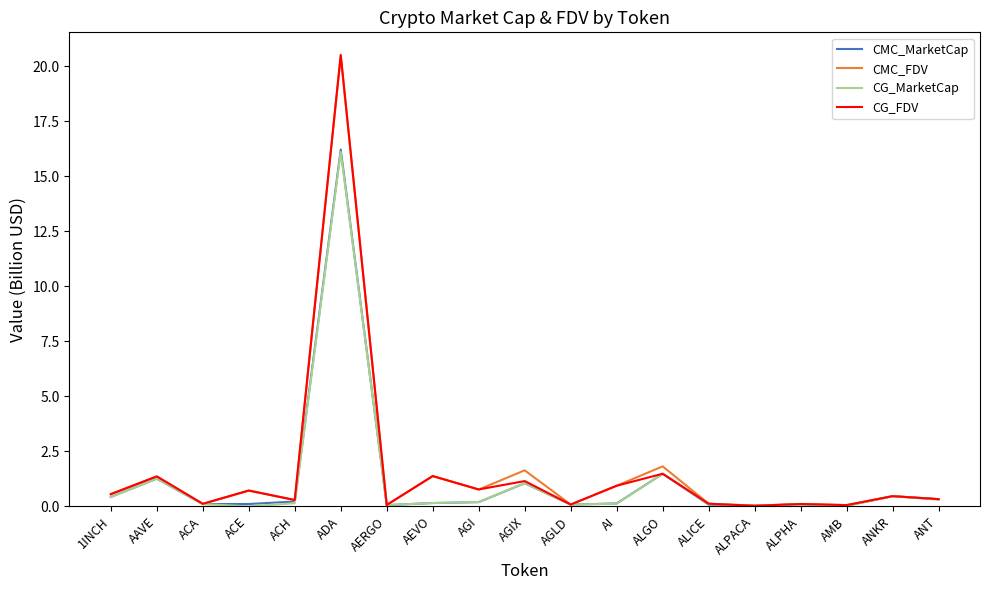

Is it true that CG_FDV equals 0.7 at ACE?

True